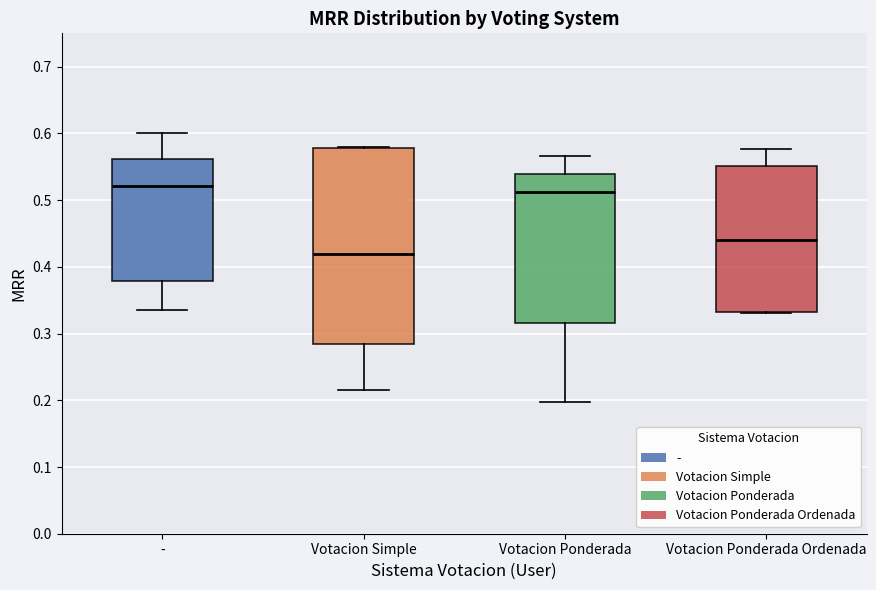

Which box is the tallest, from its lower edge to its upper edge?

Votacion Simple